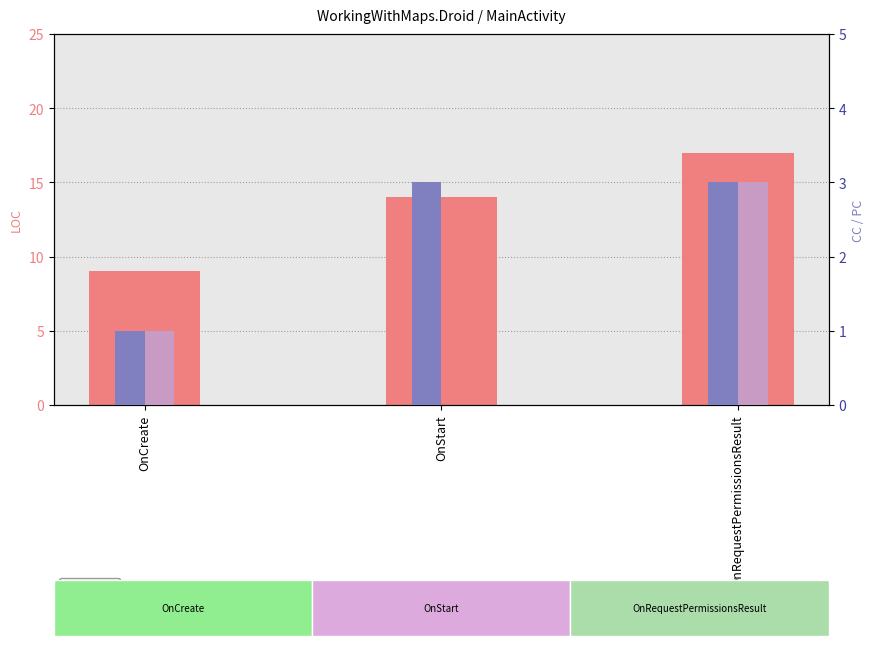

The LOC series shows 3 at OnStart. True or false?

False